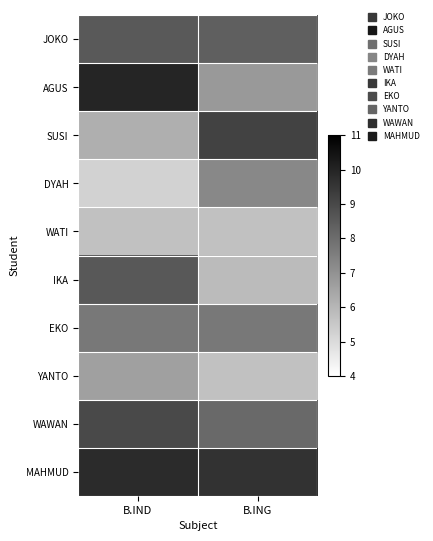

Reading left to right, transcribe all the data shown in this chart.

JOKO: B.IND=8.5	B.ING=8.4
AGUS: B.IND=10.0	B.ING=6.8
SUSI: B.IND=6.2	B.ING=9.2
DYAH: B.IND=5.2	B.ING=7.3
WATI: B.IND=5.7	B.ING=5.7
IKA: B.IND=8.6	B.ING=5.9
EKO: B.IND=7.7	B.ING=7.7
YANTO: B.IND=6.6	B.ING=5.7
WAWAN: B.IND=9.0	B.ING=8.1
MAHMUD: B.IND=9.8	B.ING=9.6